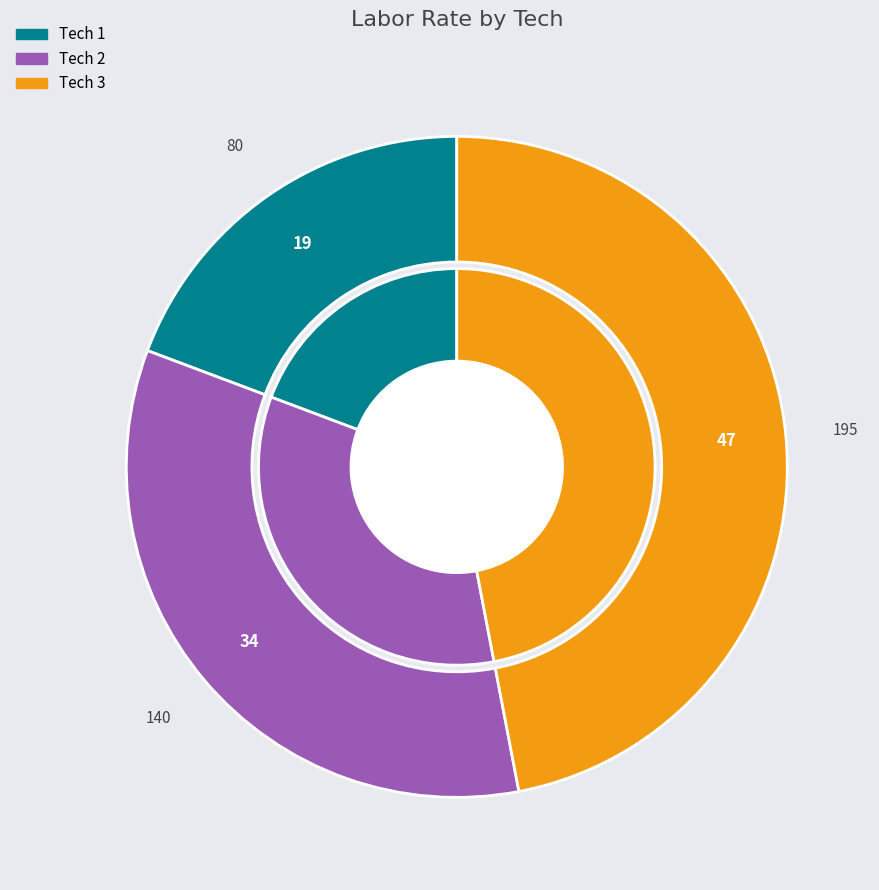

Rank the categories by value from lowest to highest.

1, 2, 3